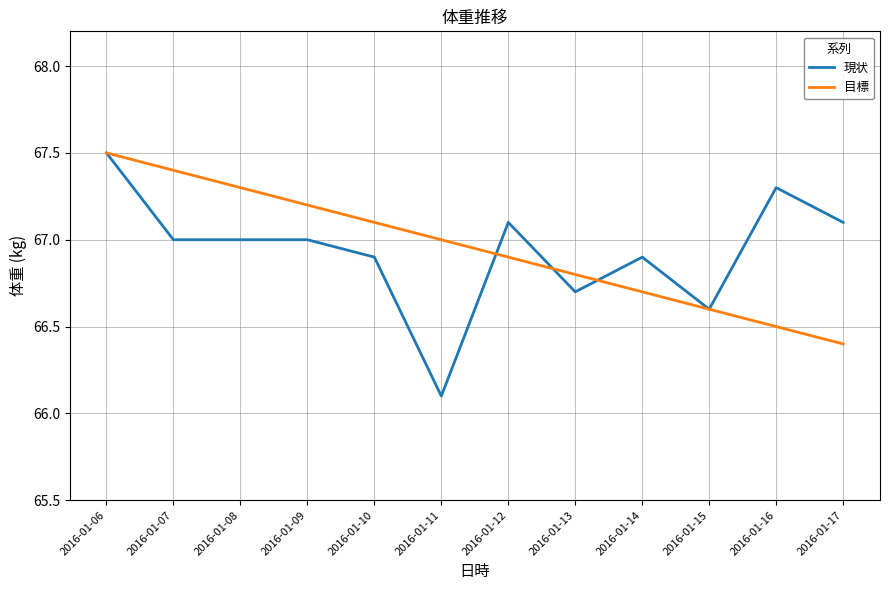

Rank the categories by 目標 value from highest to lowest.

2016-01-06, 2016-01-07, 2016-01-08, 2016-01-09, 2016-01-10, 2016-01-11, 2016-01-12, 2016-01-13, 2016-01-14, 2016-01-15, 2016-01-16, 2016-01-17